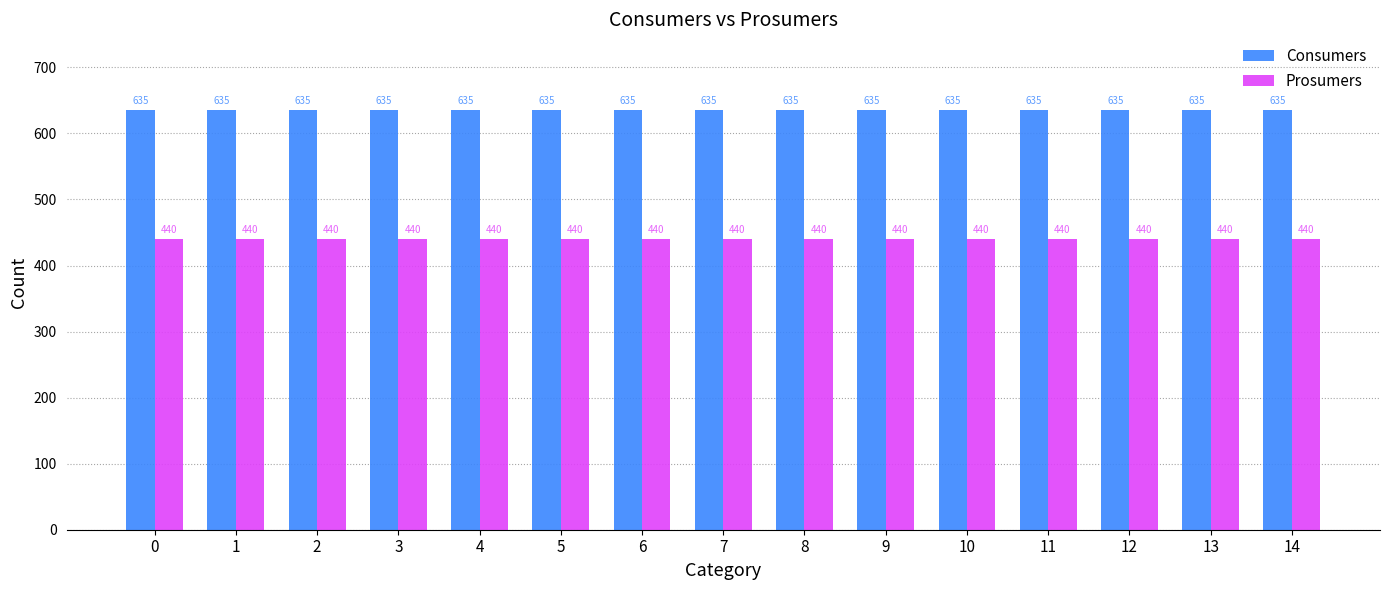

Reading left to right, list all the values displayed in this chart.

Consumers: 0=635	1=635	2=635	3=635	4=635	5=635	6=635	7=635	8=635	9=635	10=635	11=635	12=635	13=635	14=635
Prosumers: 0=440	1=440	2=440	3=440	4=440	5=440	6=440	7=440	8=440	9=440	10=440	11=440	12=440	13=440	14=440